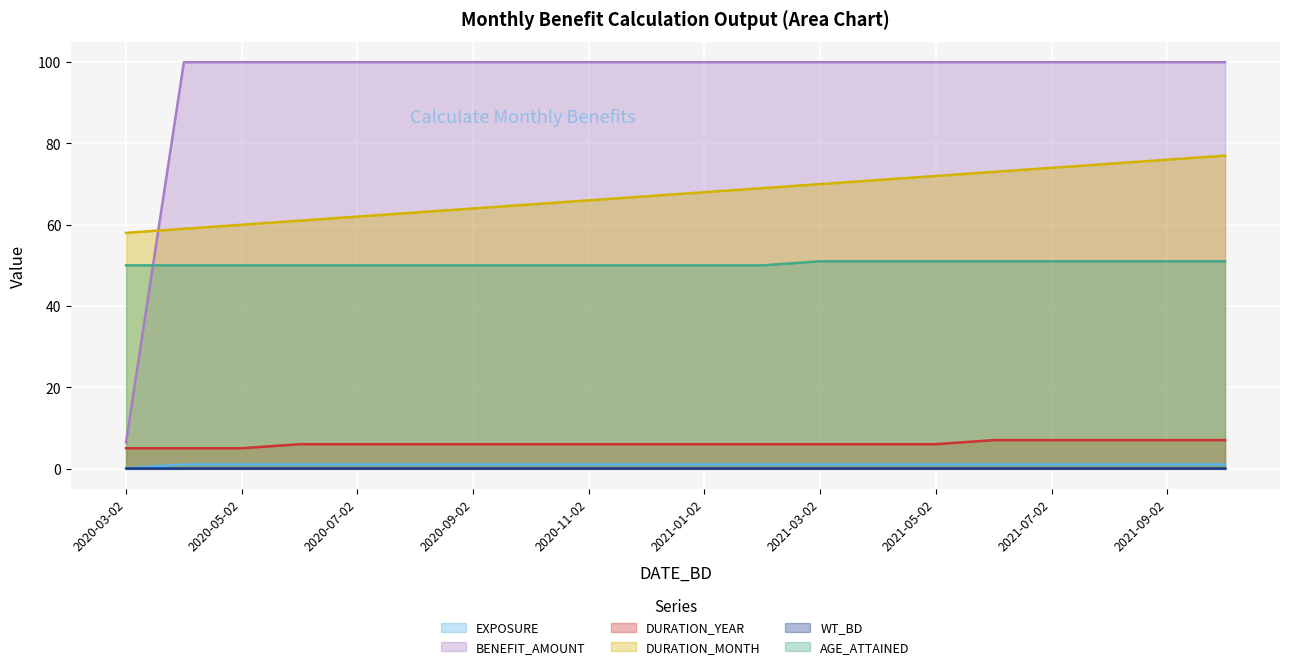

What is the highest value of the DURATION_YEAR series?

7.0